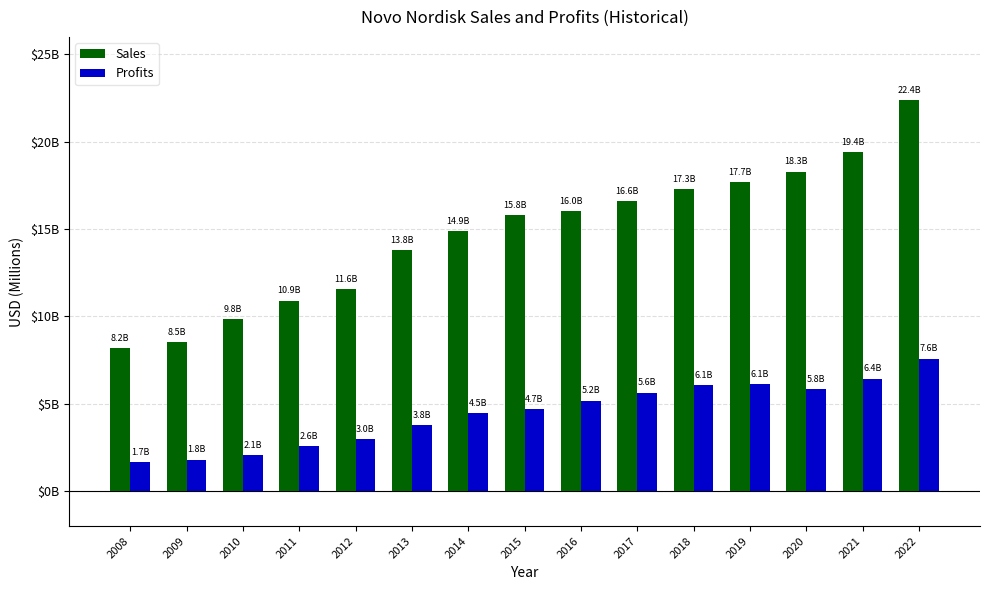

Are the bars grouped side by side (vs. stacked)?

Yes